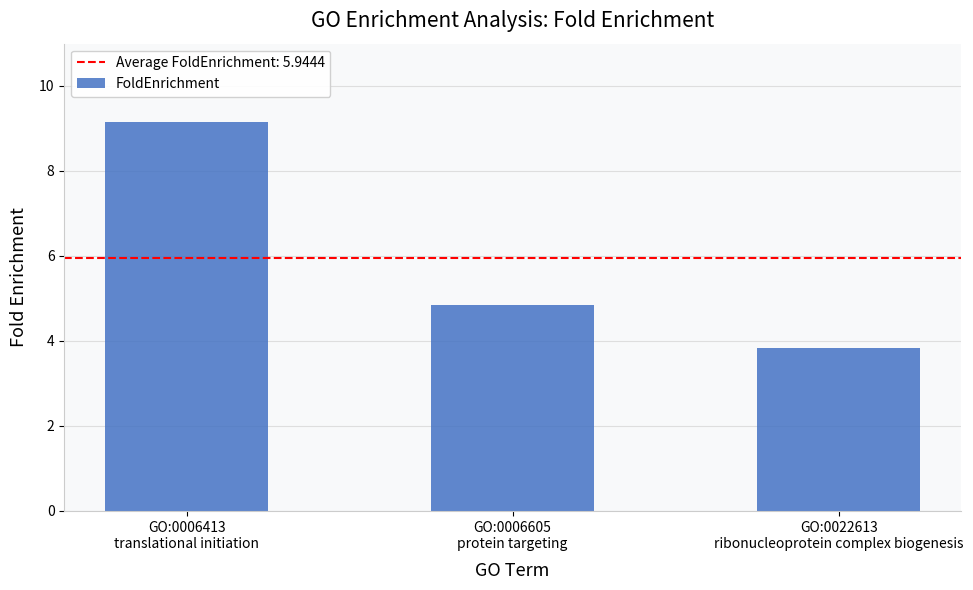

What position from the right is GO:0006413
translational initiation?

3